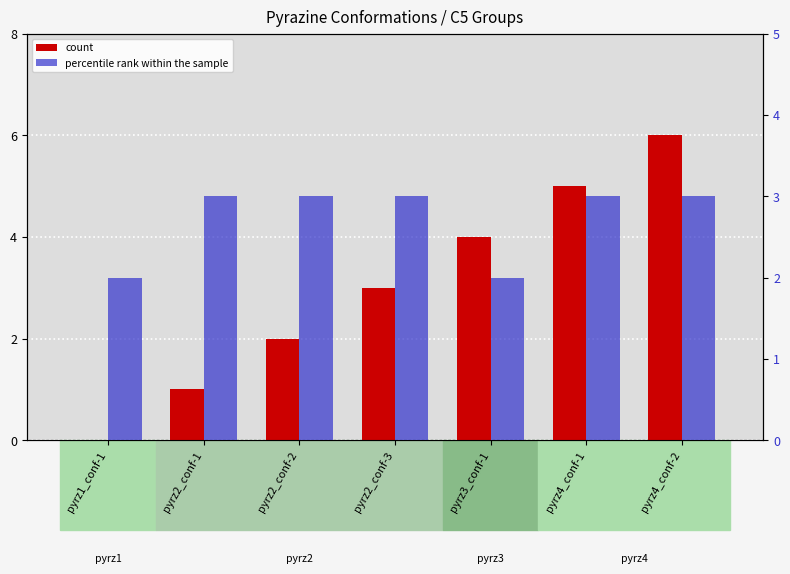

True or false: count has a value of 4 at pyrz3_conf-1.

True